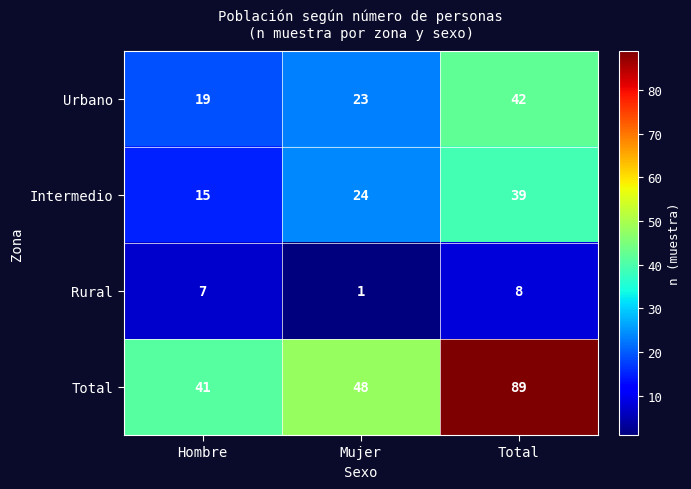

At Mujer, list the series in order from largest to smallest.

Total, Intermedio, Urbano, Rural